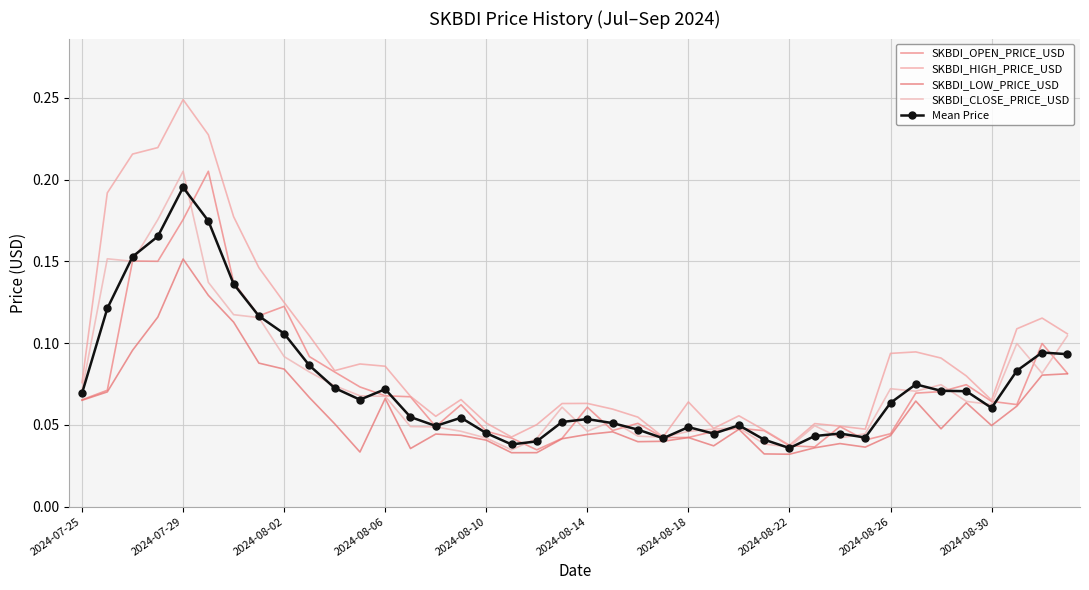

Count the SKBDI_LOW_PRICE_USD values in the range 0 to 1.

40